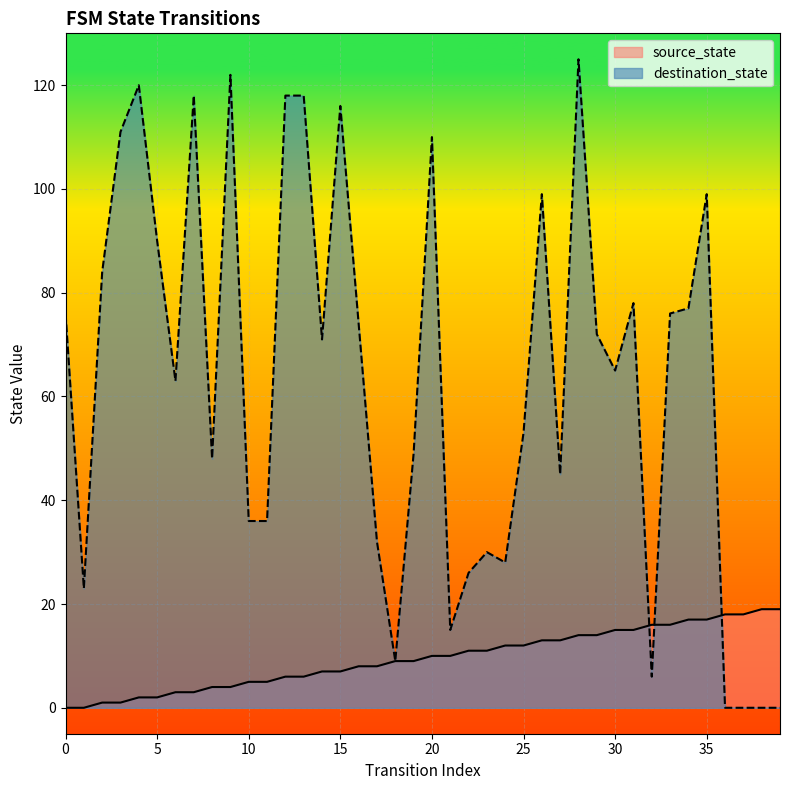

Reading left to right, transcribe all the data shown in this chart.

source_state: 0=0	1=0	2=1	3=1	4=2	5=2	6=3	7=3	8=4	9=4	10=5	11=5	12=6	13=6	14=7	15=7	16=8	17=8	18=9	19=9	20=10	21=10	22=11	23=11	24=12	25=12	26=13	27=13	28=14	29=14	30=15	31=15	32=16	33=16	34=17	35=17	36=18	37=18	38=19	39=19
destination_state: 0=76	1=23	2=84	3=111	4=120	5=90	6=63	7=118	8=48	9=122	10=36	11=36	12=118	13=118	14=71	15=116	16=74	17=32	18=9	19=49	20=110	21=15	22=26	23=30	24=28	25=53	26=99	27=45	28=125	29=72	30=65	31=78	32=6	33=76	34=77	35=99	36=0	37=0	38=0	39=0